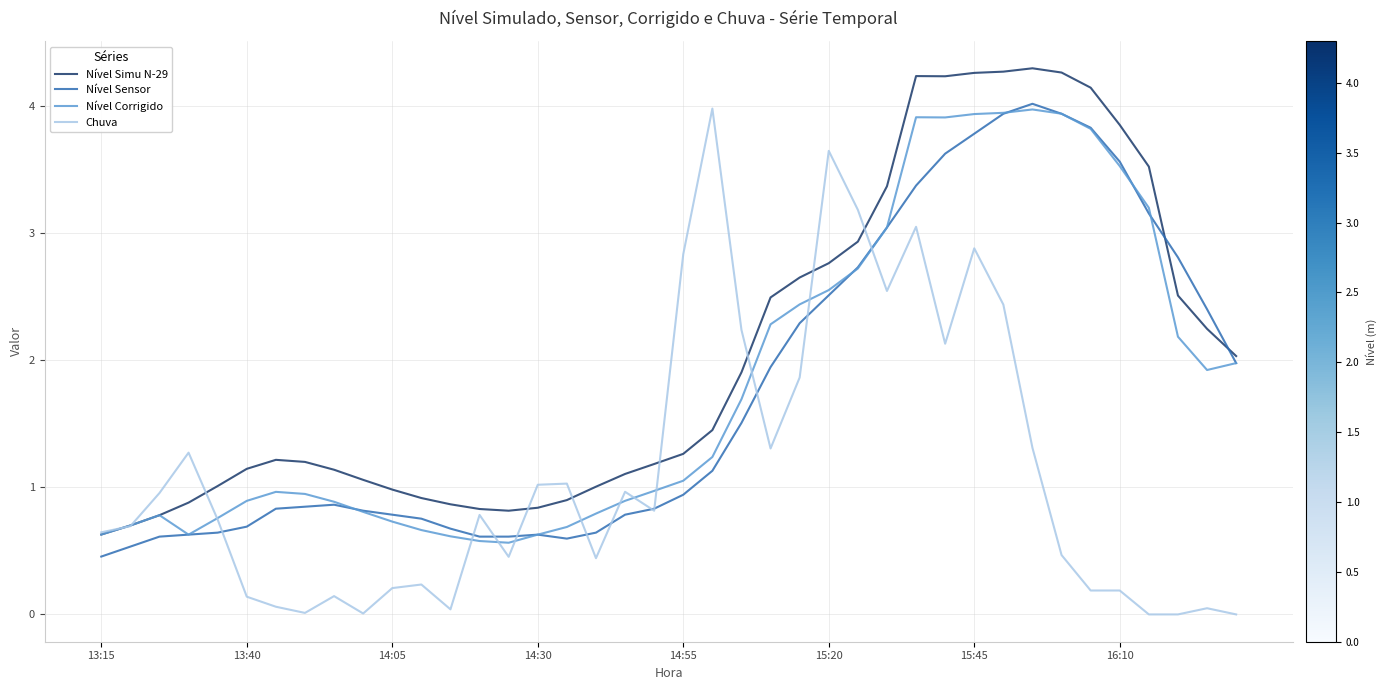

At how many categories does at least one series exceed 0?

40